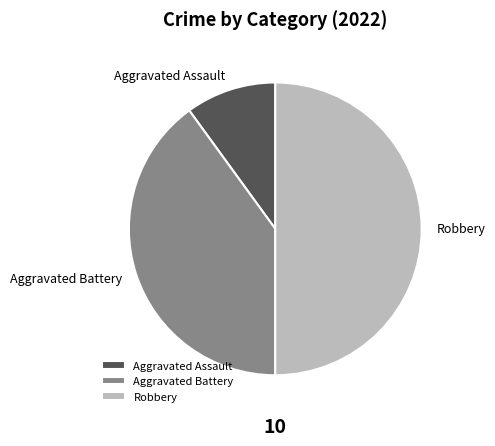

Is it true that Aggravated Battery is 53% of the pie?

False